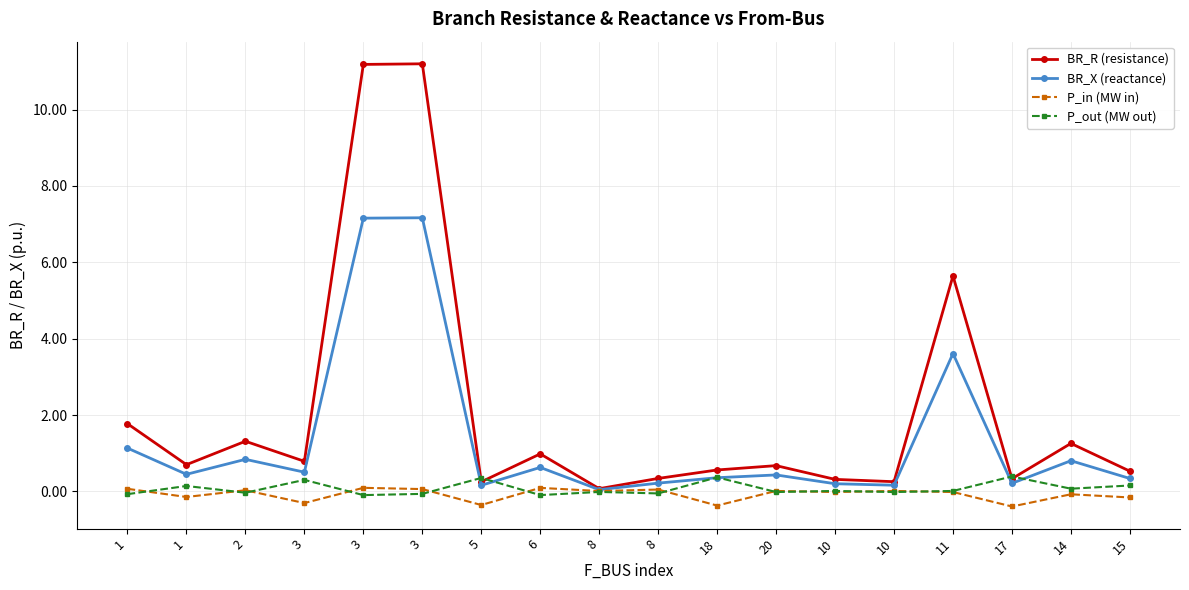

Does the chart have visible grid lines?

Yes